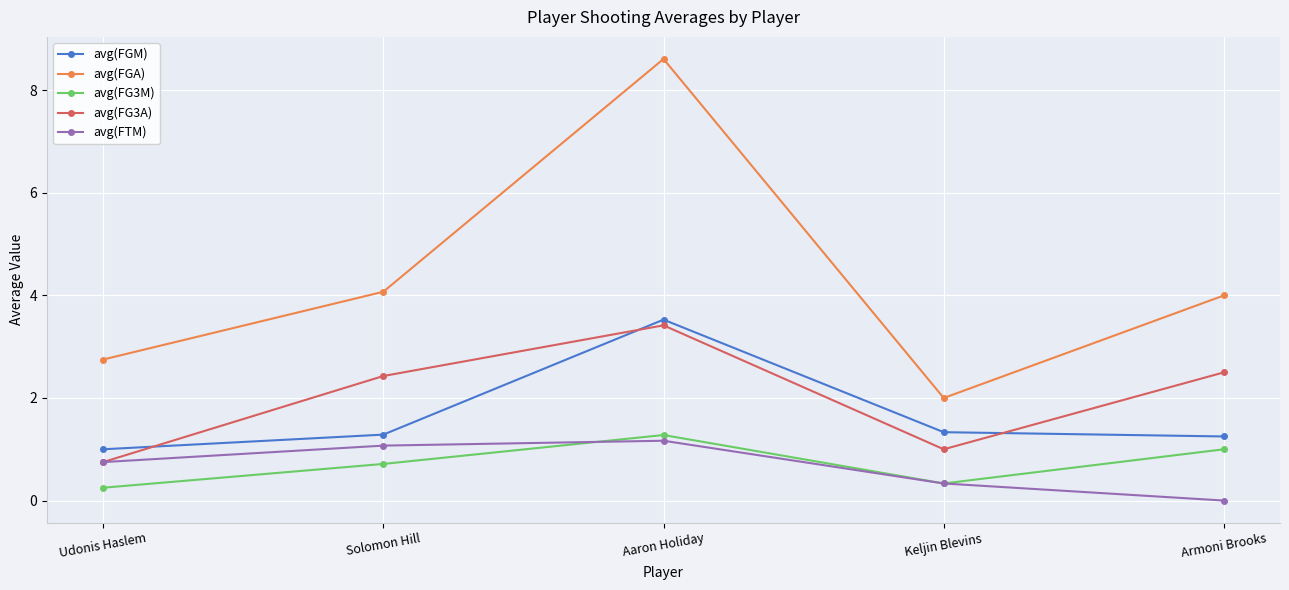

What position from the left is Solomon Hill?

2